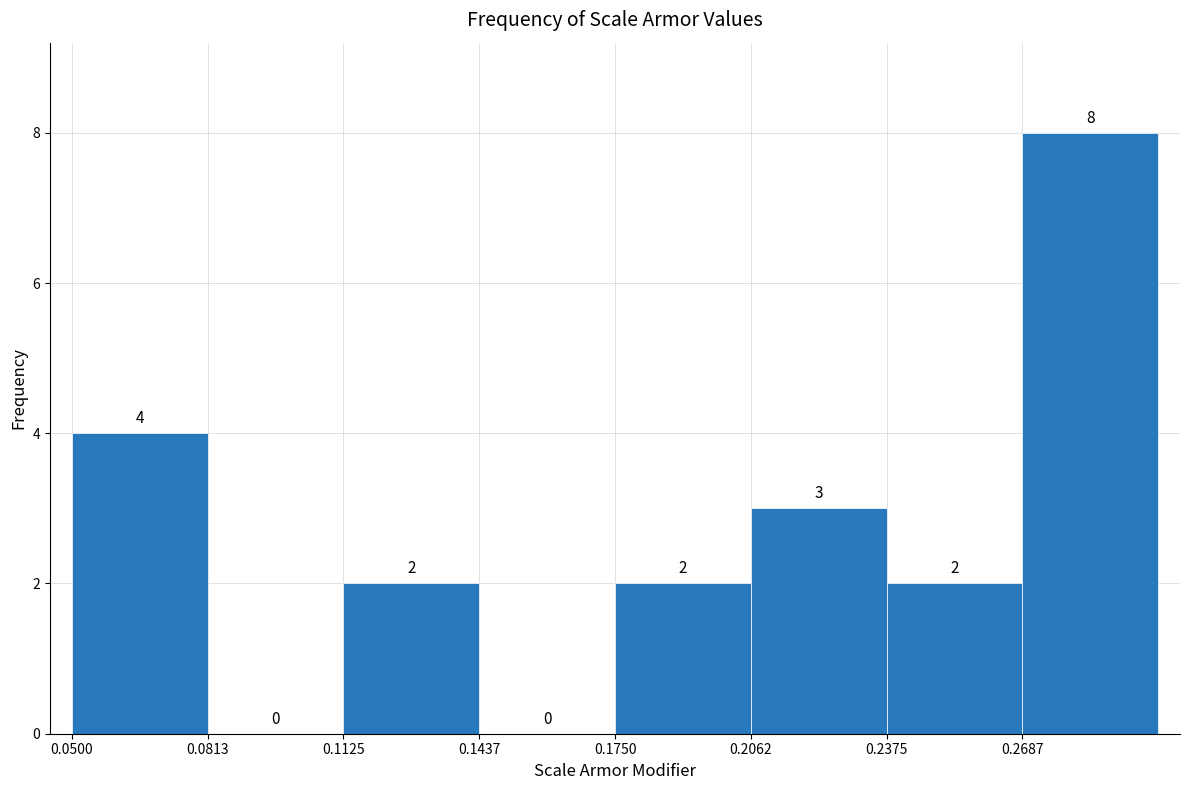

Reading left to right, transcribe this chart: for each bar, give the range it covers on the x-axis and its height. The bar edges are not printed on the chart, so give them approximately, as read against the axis.

0.050 to 0.080: 4
0.080 to 0.115: 0
0.115 to 0.145: 2
0.145 to 0.175: 0
0.175 to 0.205: 2
0.205 to 0.240: 3
0.240 to 0.270: 2
0.270 to 0.300: 8